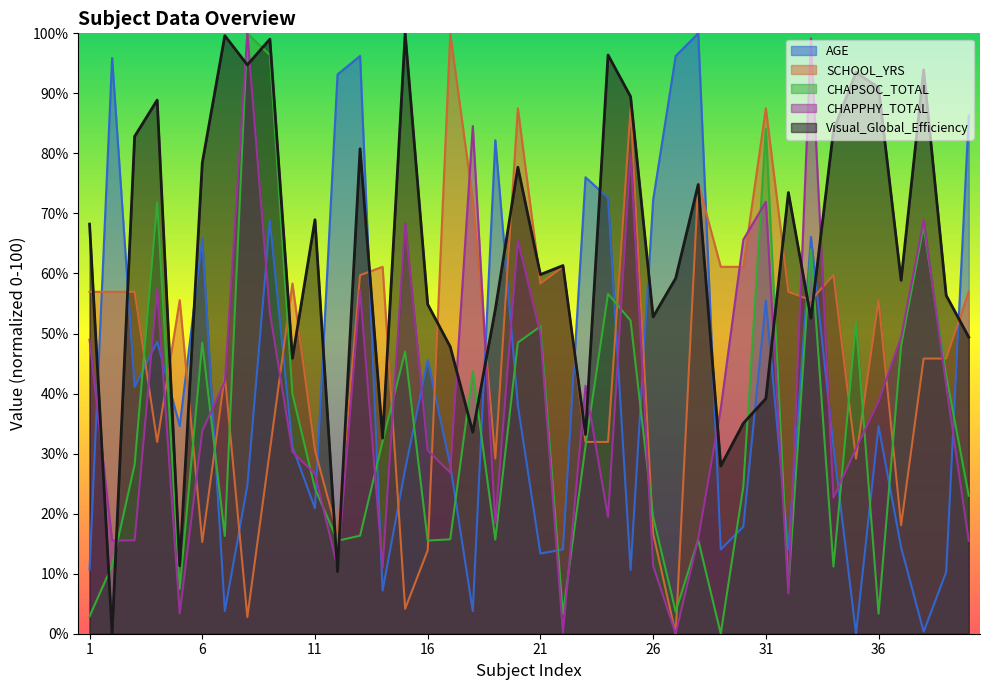

What value does the CHAPSOC_TOTAL series have at 26?

19.5